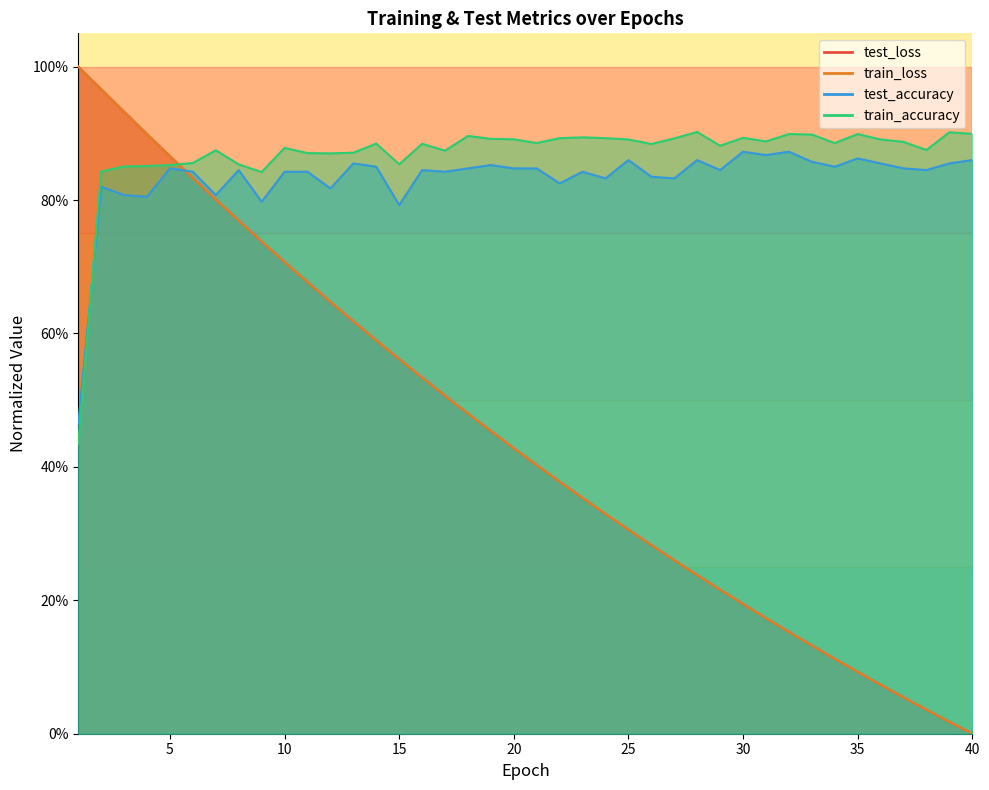

What is the lowest value of the train_accuracy series?

0.4